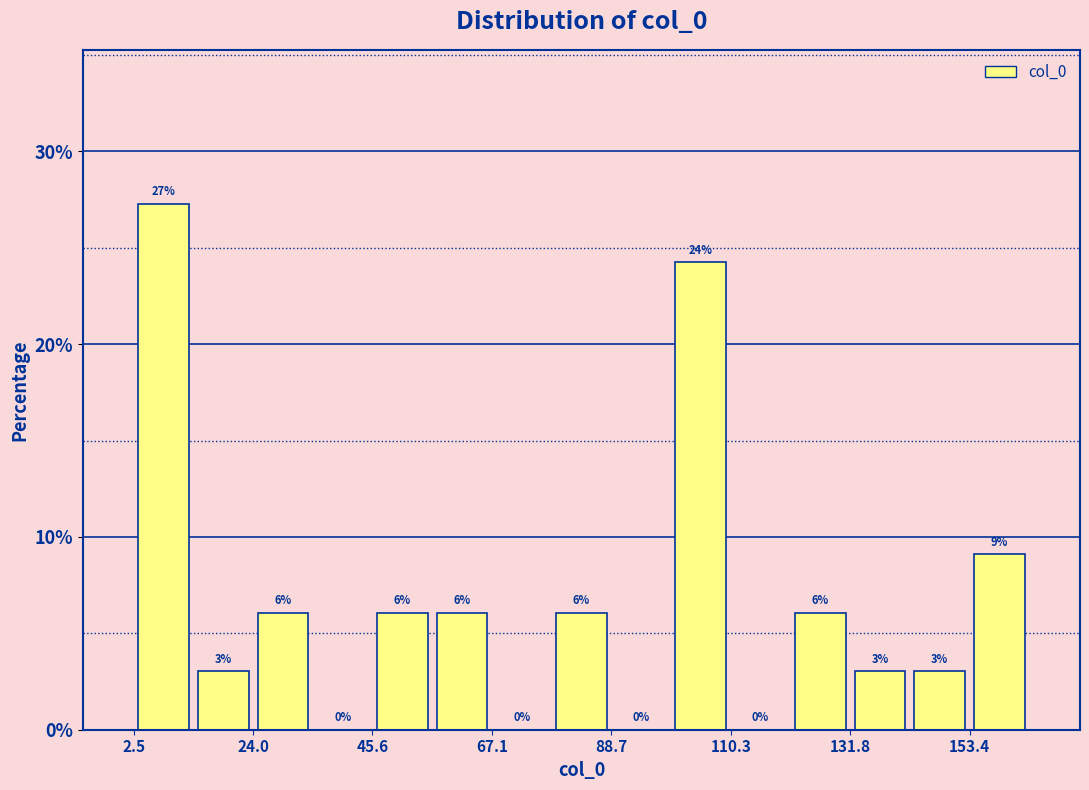

Read against the x-axis, roughly where is the centre of the tallest bar?

10